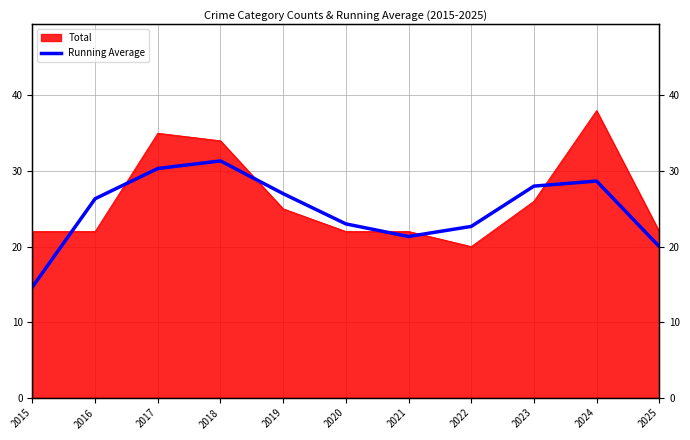

Where is the first local minimum?

2021